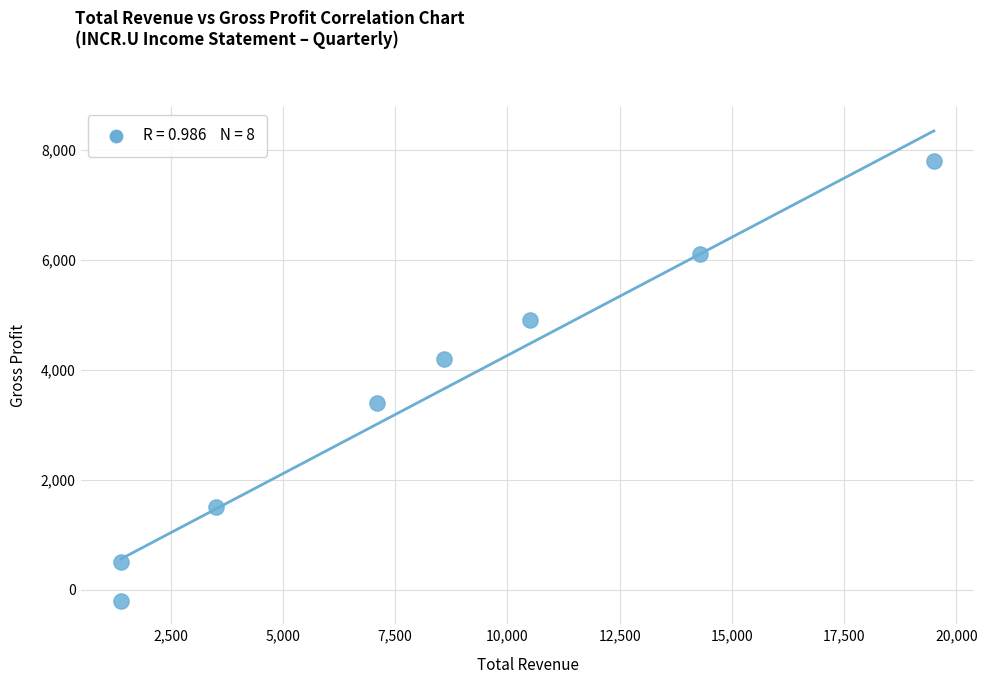

What is the range of Y values (max minus min)?

8000